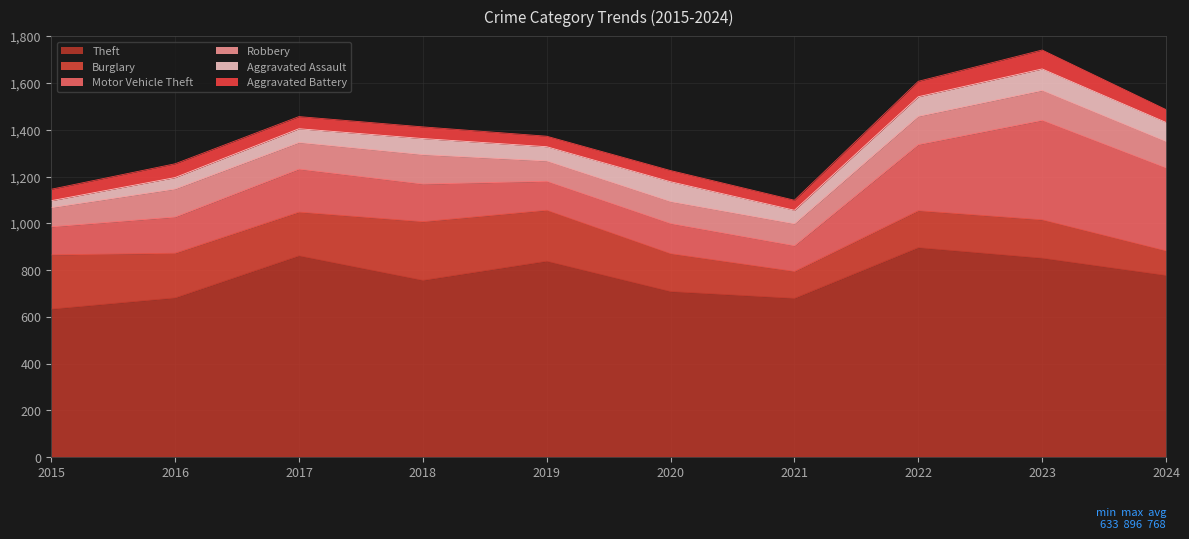

Is it true that Motor Vehicle Theft equals 223 at 2020?

False